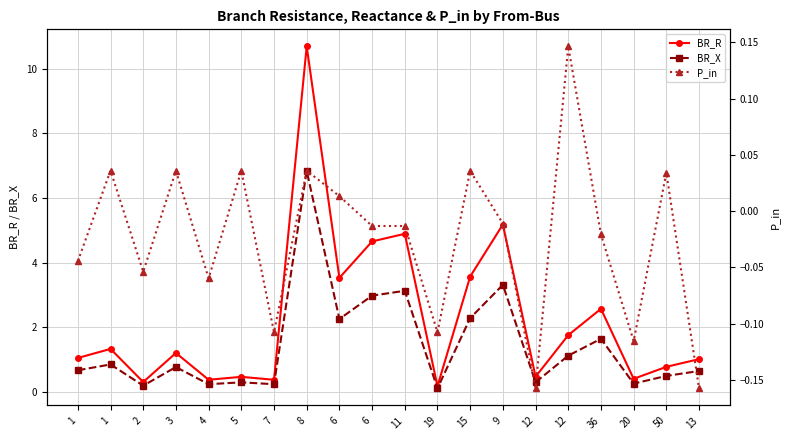

Is the value of P_in at 2 greater than the value of BR_X at 50?

No